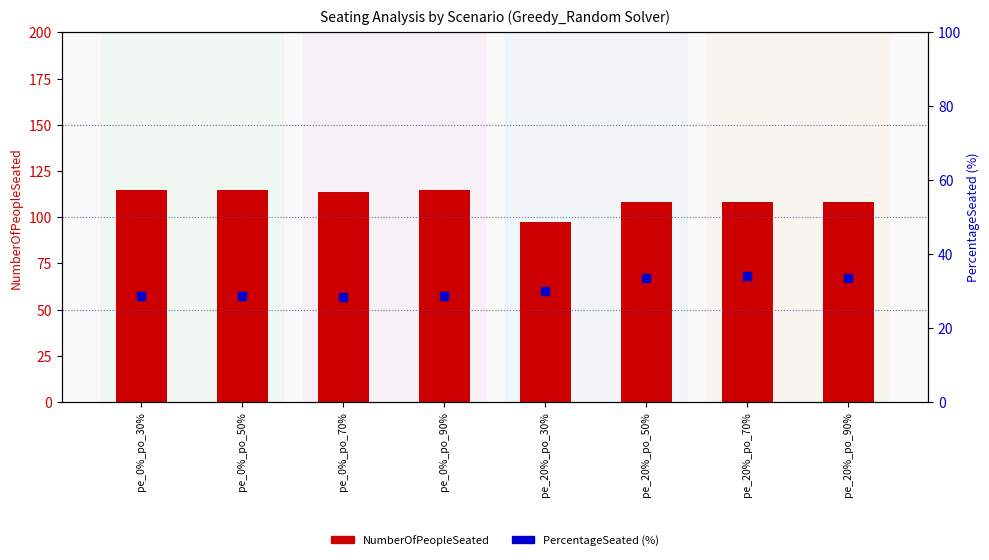

Which series has the widest spread of Y values?

NumberOfPeopleSeated